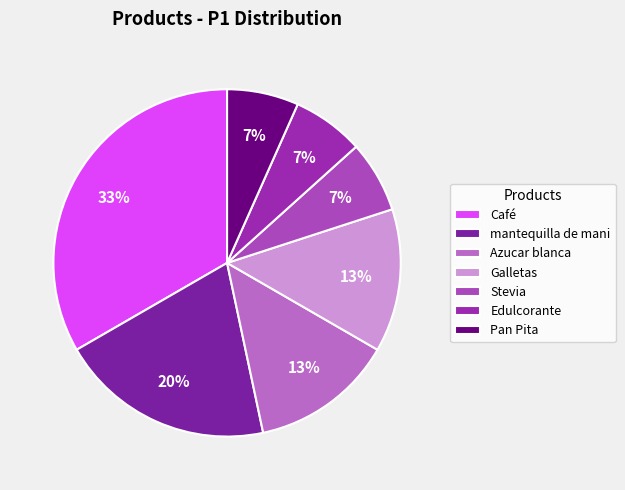

To the nearest percent, what is the average slice percentage?

14%